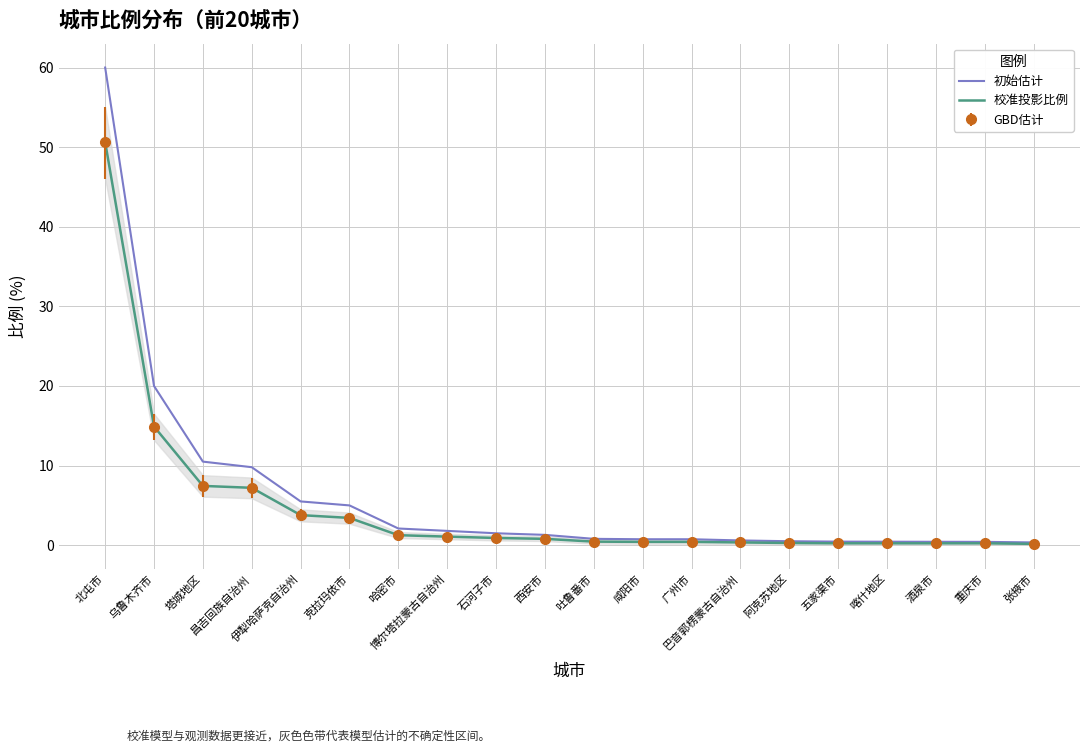

What is the label of the 7th point from the left?

哈密市